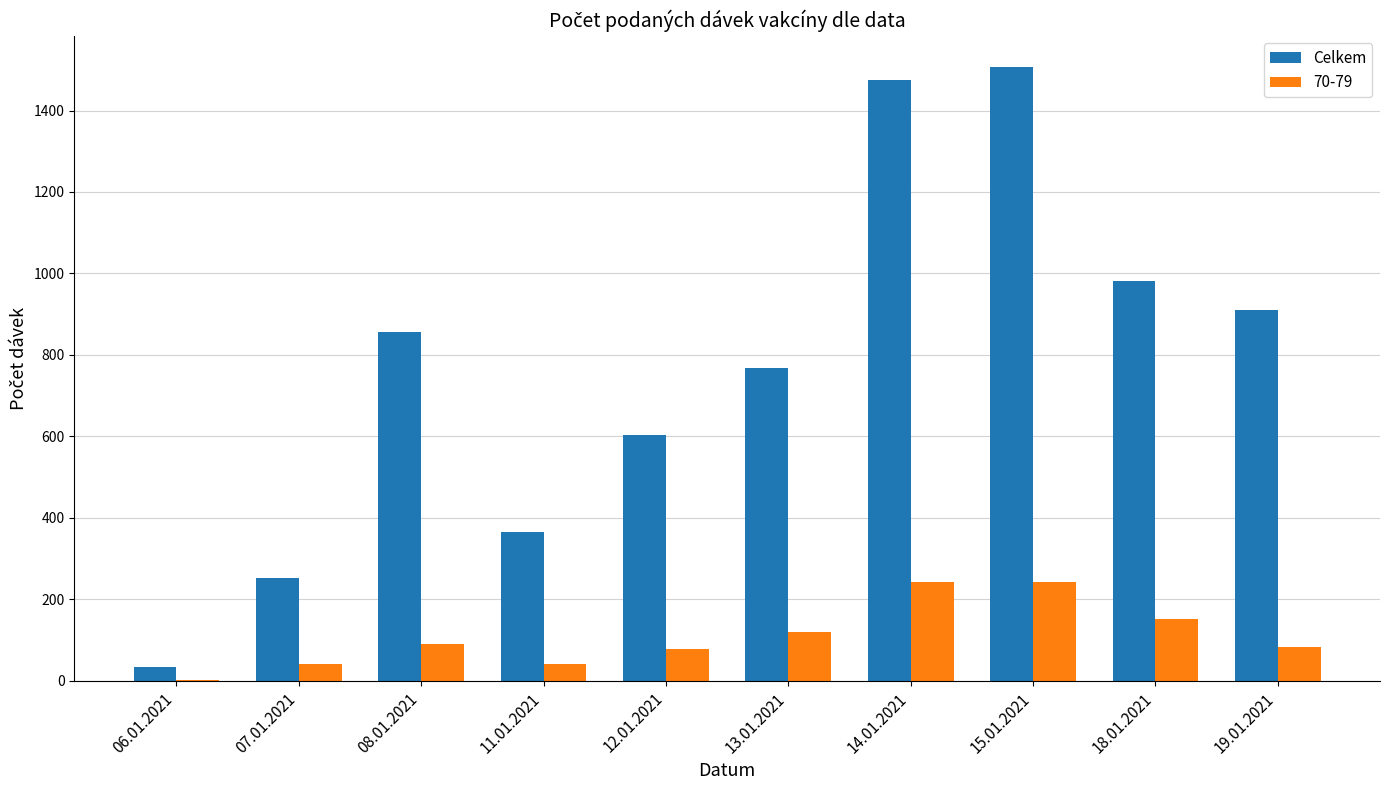

How many groups of bars are there?

10